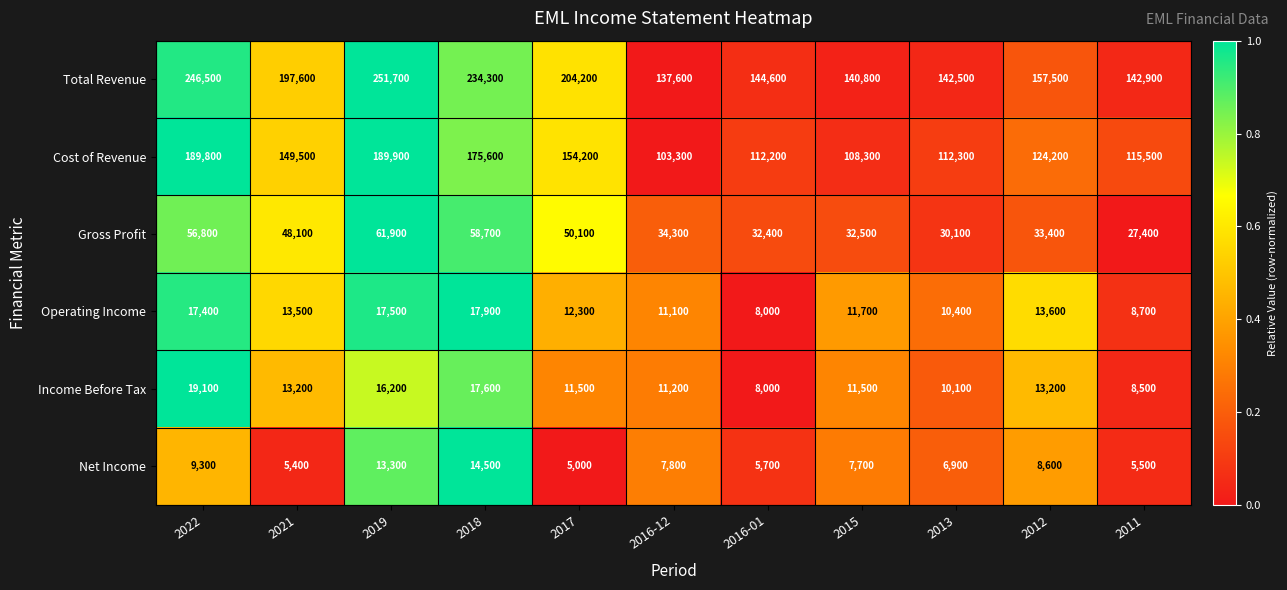

List the labels in order of Operating Income value, smallest first.

2016-01, 2011, 2013, 2016-12, 2015, 2017, 2021, 2012, 2022, 2019, 2018